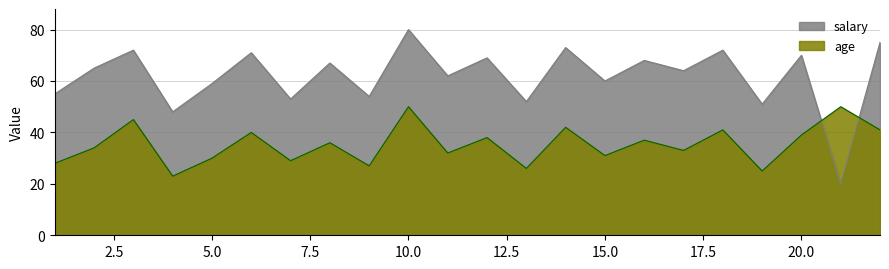

How many data points does each series have?

22